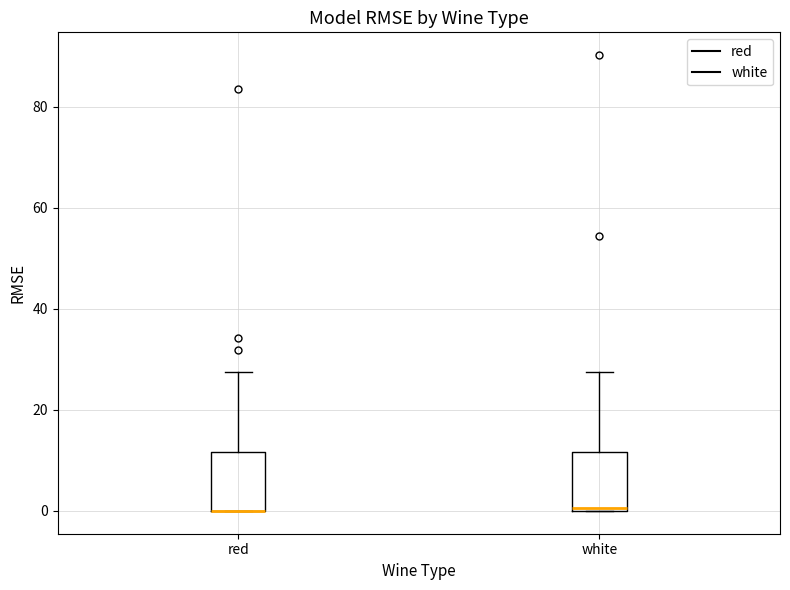

Reading left to right, transcribe this box plot: for each box, give where its median line is, the range the box spans, and where its two whiskers end, as read against the y-axis. The values are not printed on the chart, so give them approximately, as read against the axis.

red: median 0 (drawn on the box's lower edge), box 0 to 12, whiskers 0 to 28
white: median 0, box 0 to 12, whiskers 0 to 28